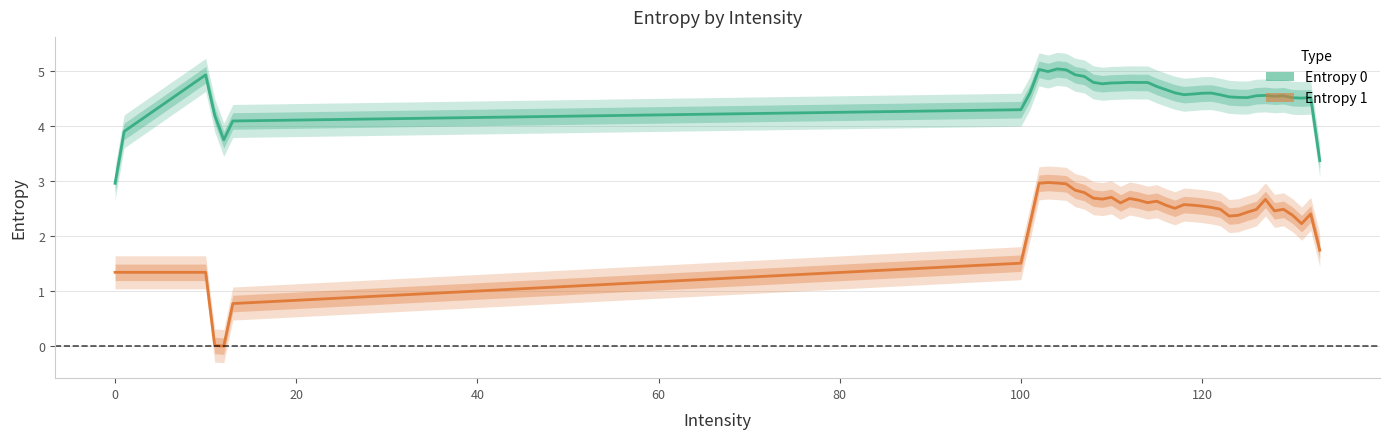

At 80, list the series in order from smallest to largest.

Entropy 1, Entropy 0